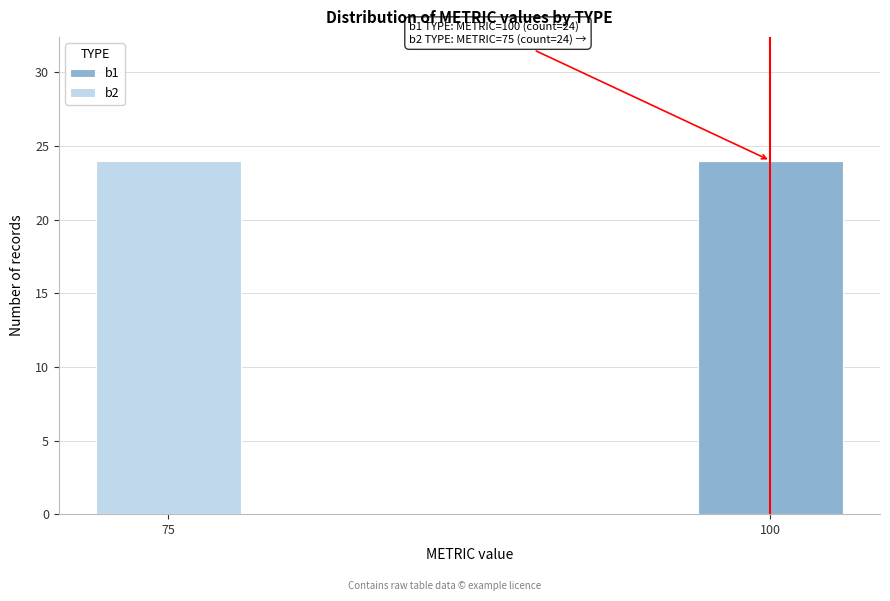

Reading left to right, list the values for the b1 series.

75=0	100=24